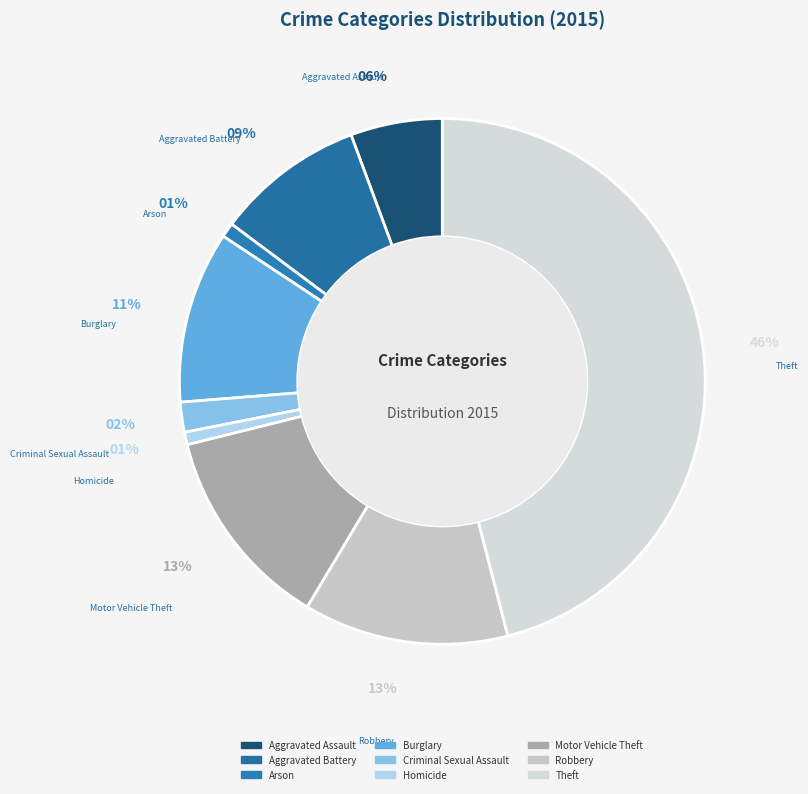

What is the largest slice in the pie chart?

Theft